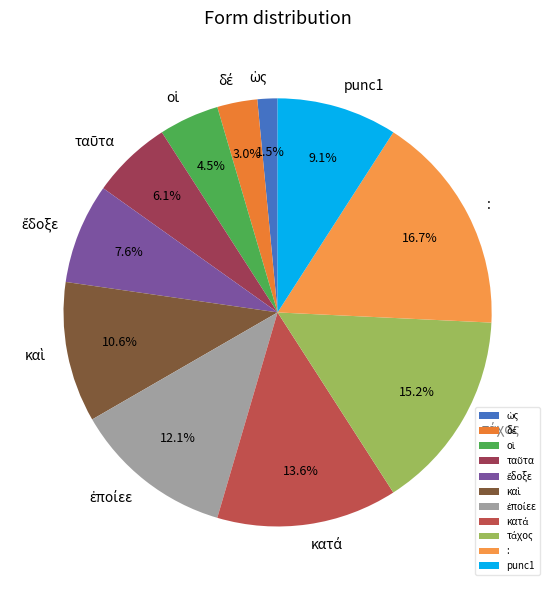

What percentage is NOT represented by punc1?

90.9%